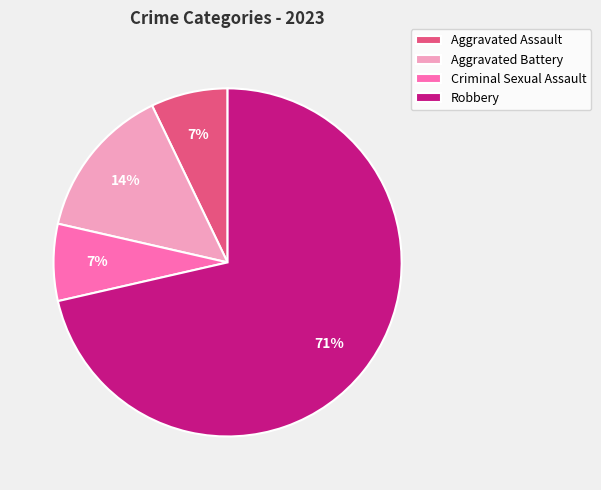

Is there a majority slice in this chart?

Yes